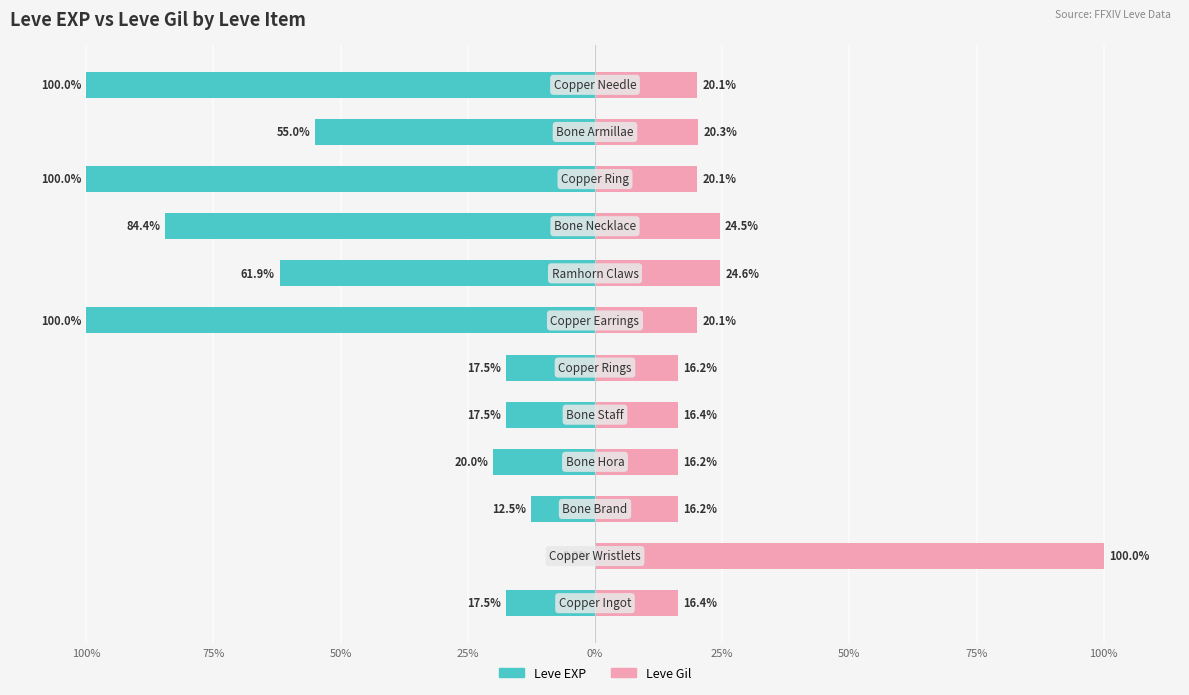

What is the total value across all series at 75%?

100.0